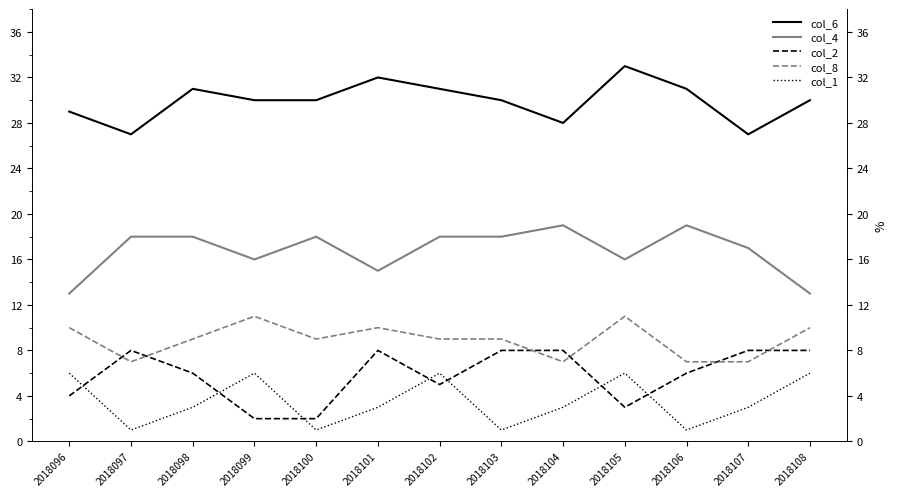

At which category does col_2 reach its first local valley?

2018102